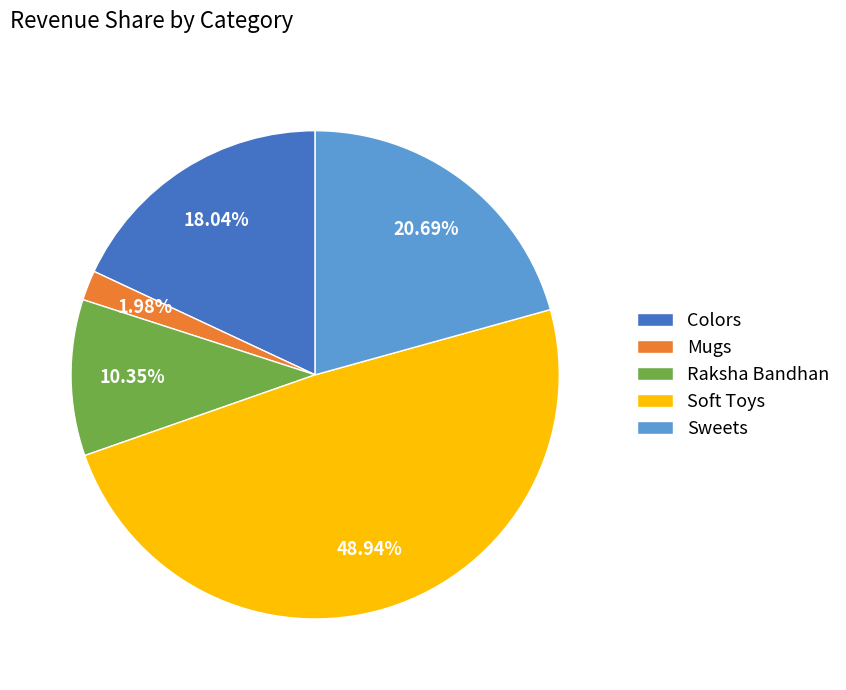

Which slice is the largest?

Soft Toys